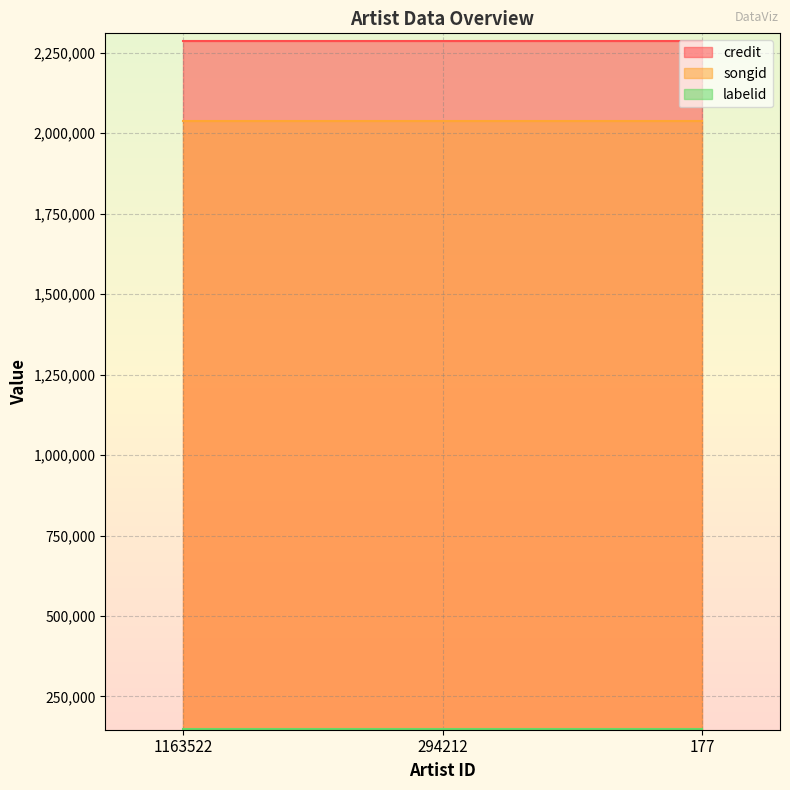

What is the greatest value displayed?

2287626